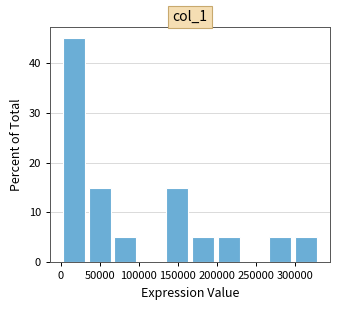

Which range on the x-axis has the tallest bar?

0 to 35000